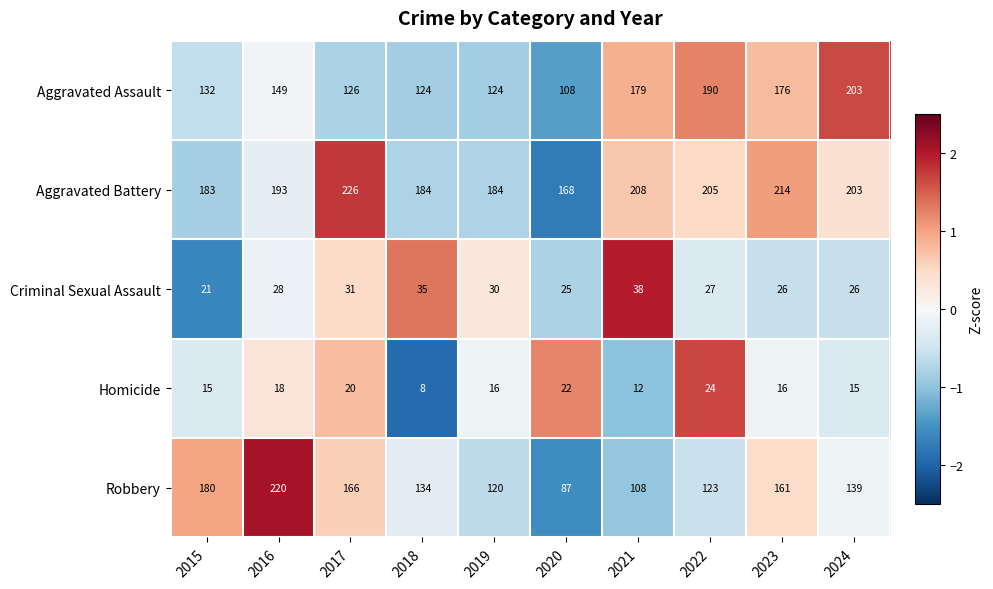

What is the approximate value of Homicide at 2024, to the nearest 5?

15